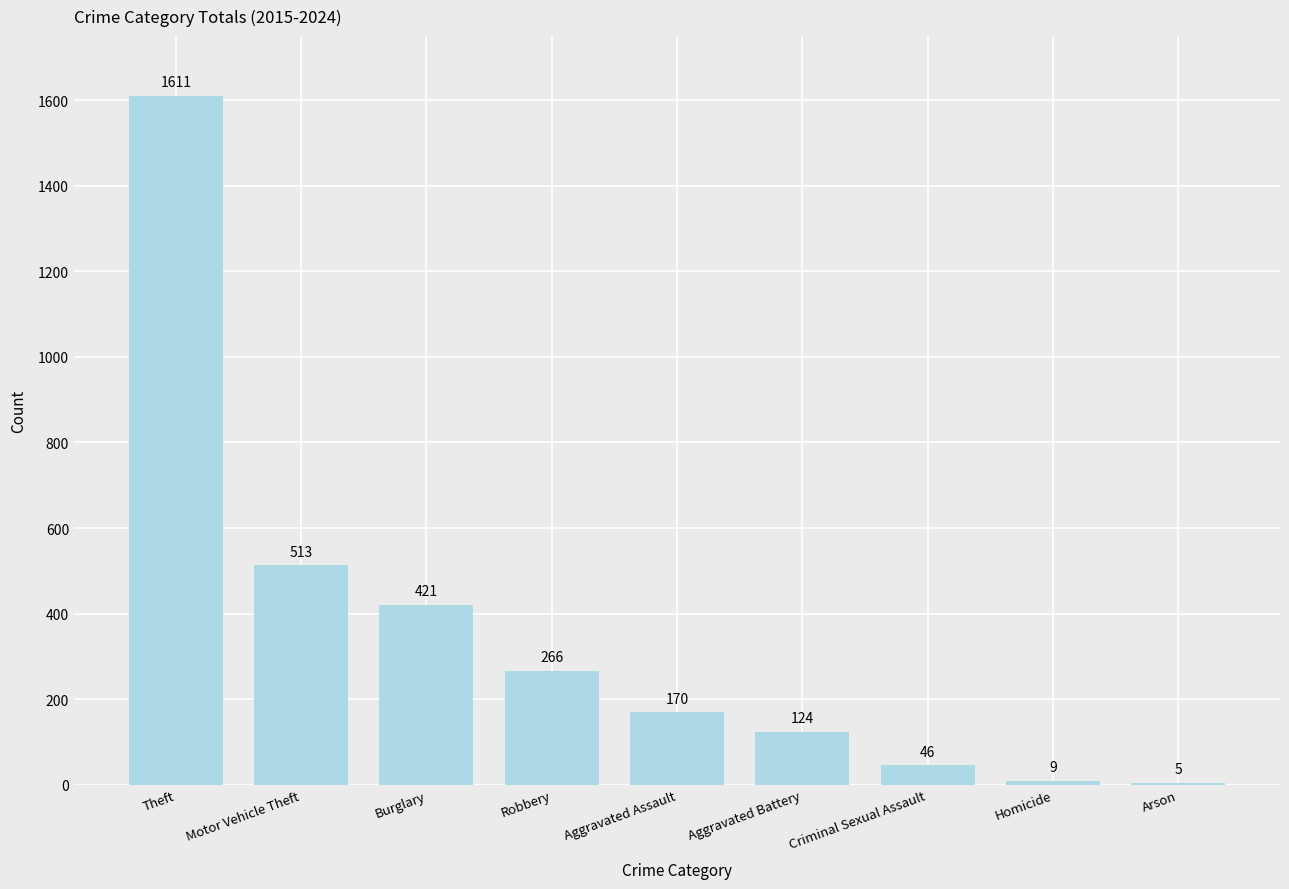

Which category has the highest value across all series?

Theft